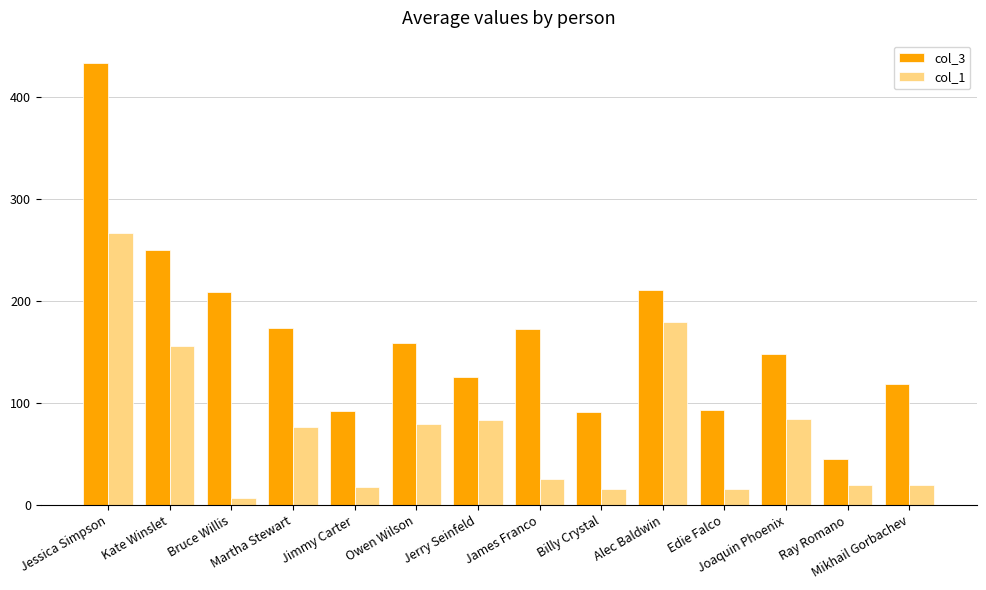

True or false: col_3 has a value of 144 at Jessica Simpson.

False